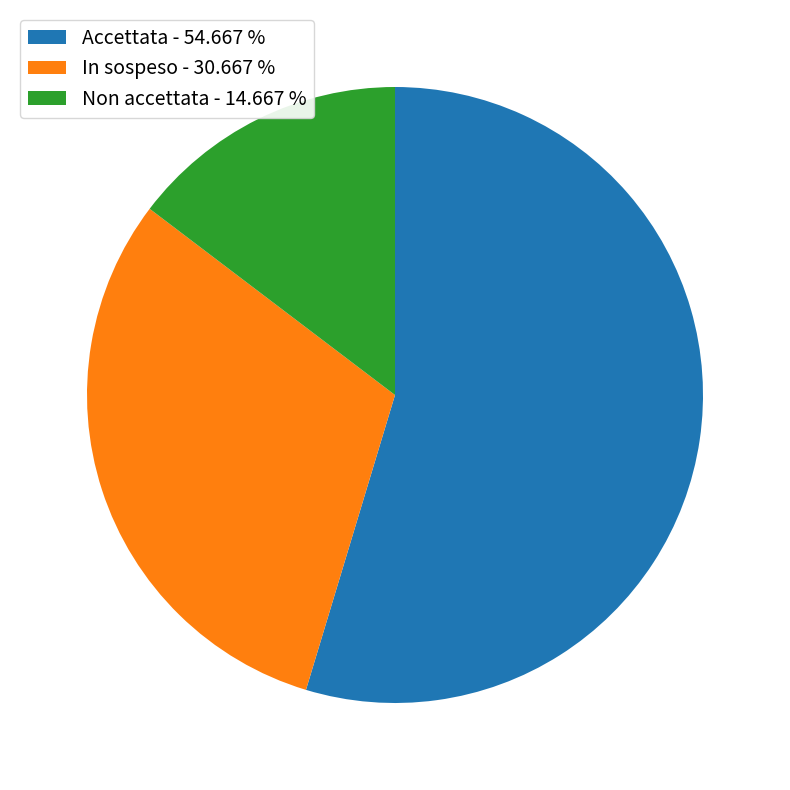

Approximately how many times larger is the value at In sospeso - 30.667 % compared to Non accettata - 14.667 %?

2.1